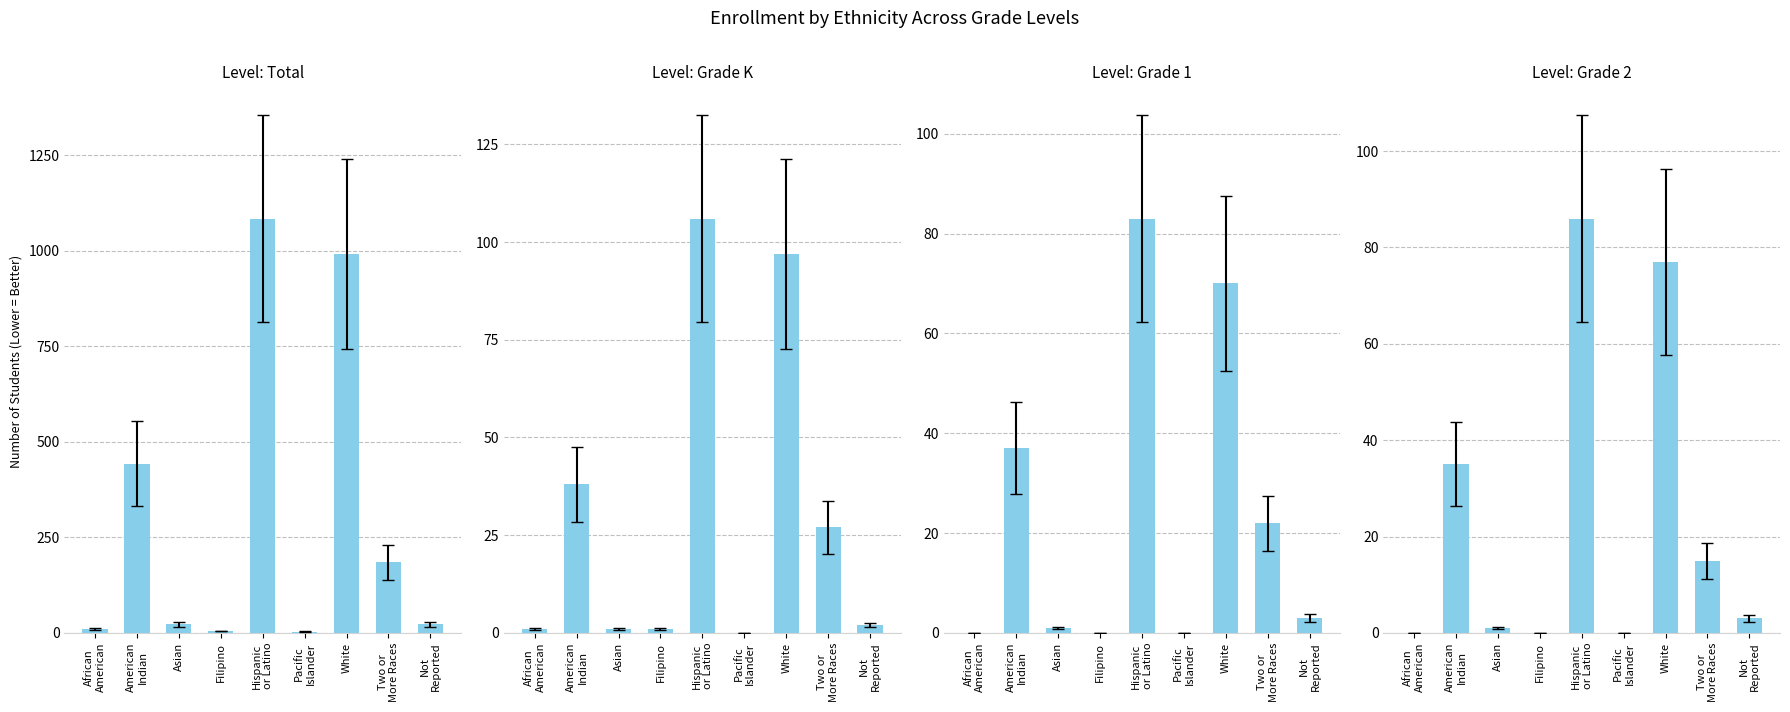

What is the label of the 4th bar from the right?

Pacific
Islander